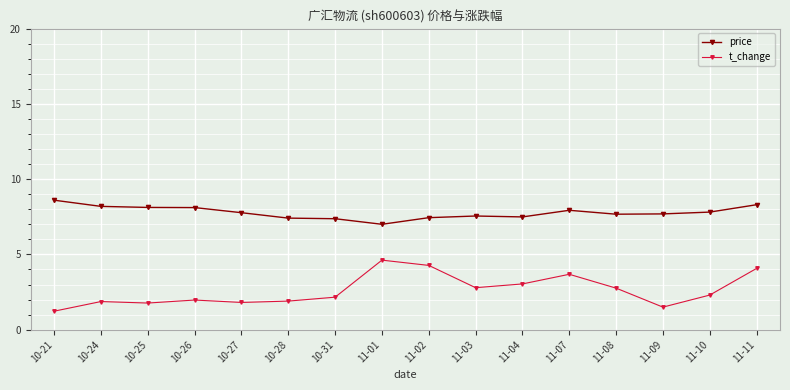

True or false: price has more than 0 interior local peaks.

True